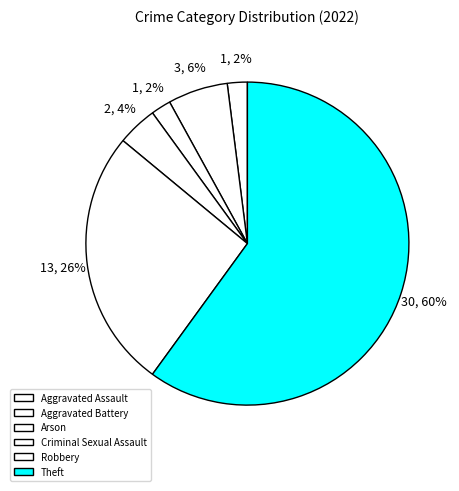

Is there any slice that represents more than half of the pie?

Yes